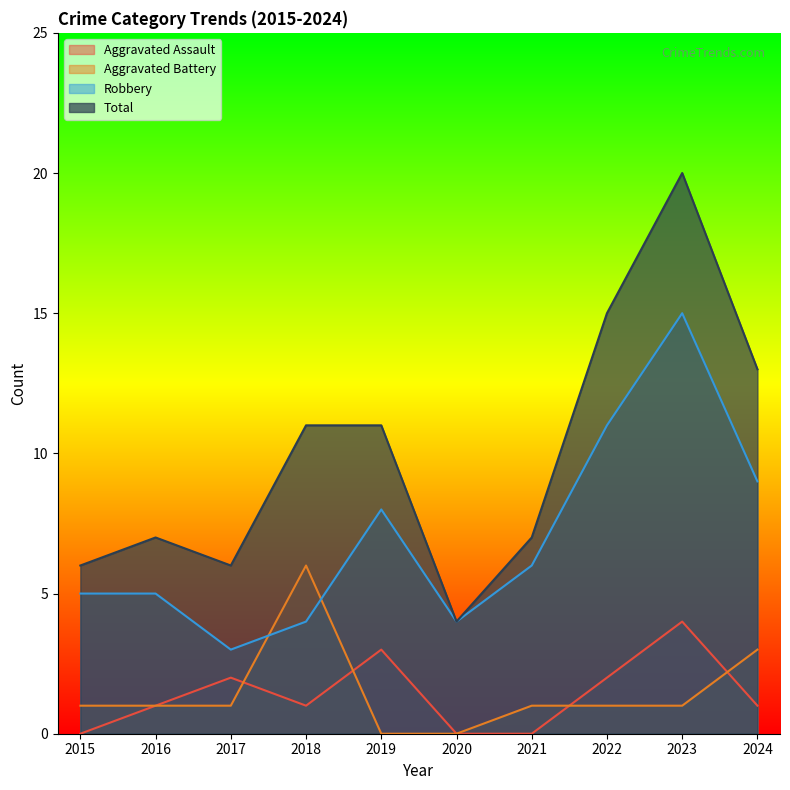

After their last crossing, which series has the higher values: Aggravated Battery or Robbery?

Robbery